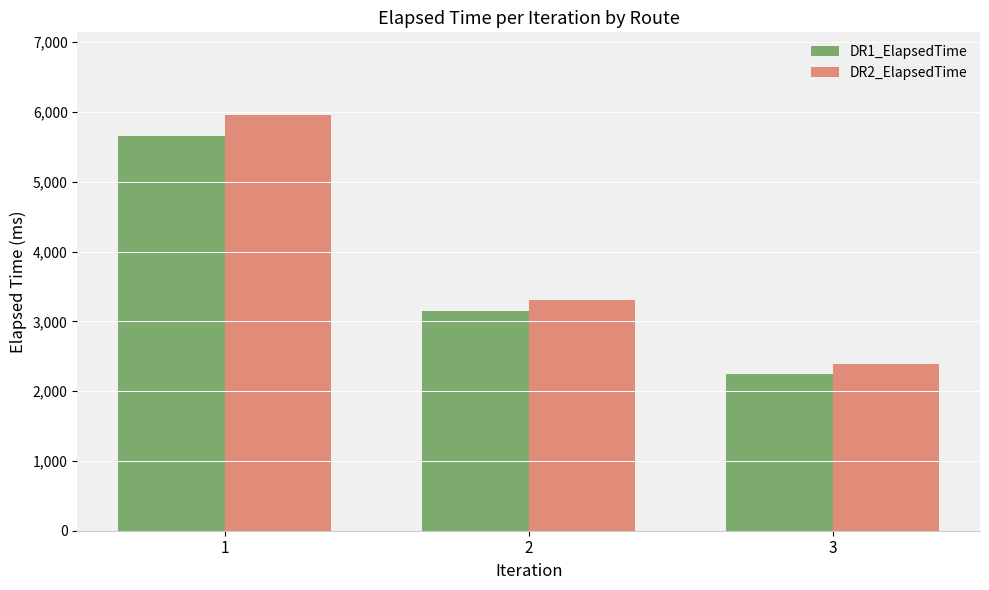

Which category has the highest value across all series?

1